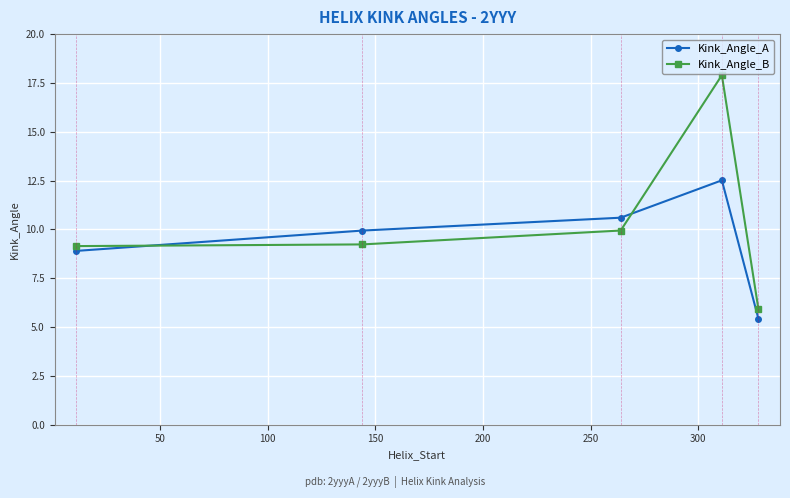

What is the difference between the second highest and minimum values in the Kink_Angle_A series?

5.2